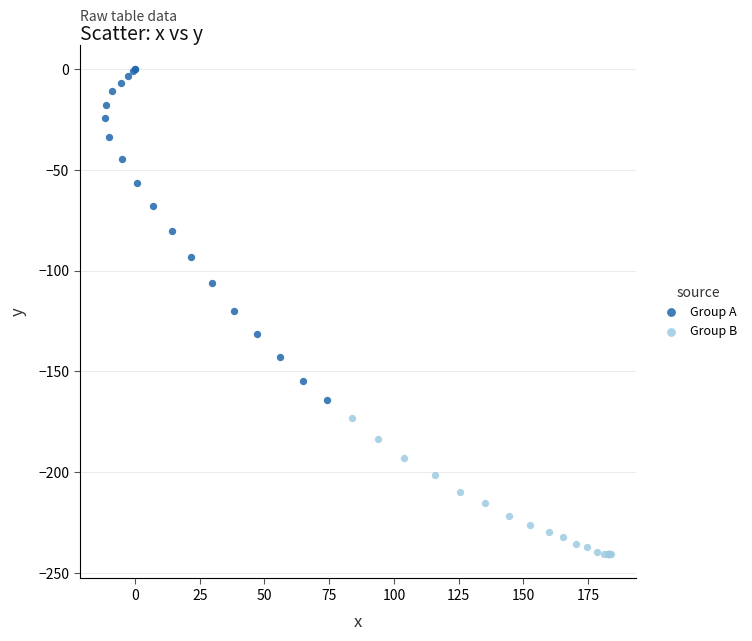

Which series reaches the minimum Y coordinate?

Group B